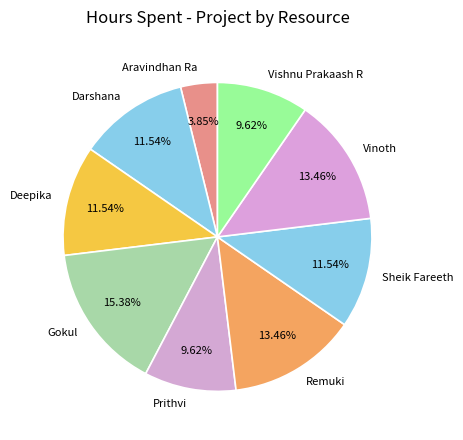

How many segments does this pie chart have?

9